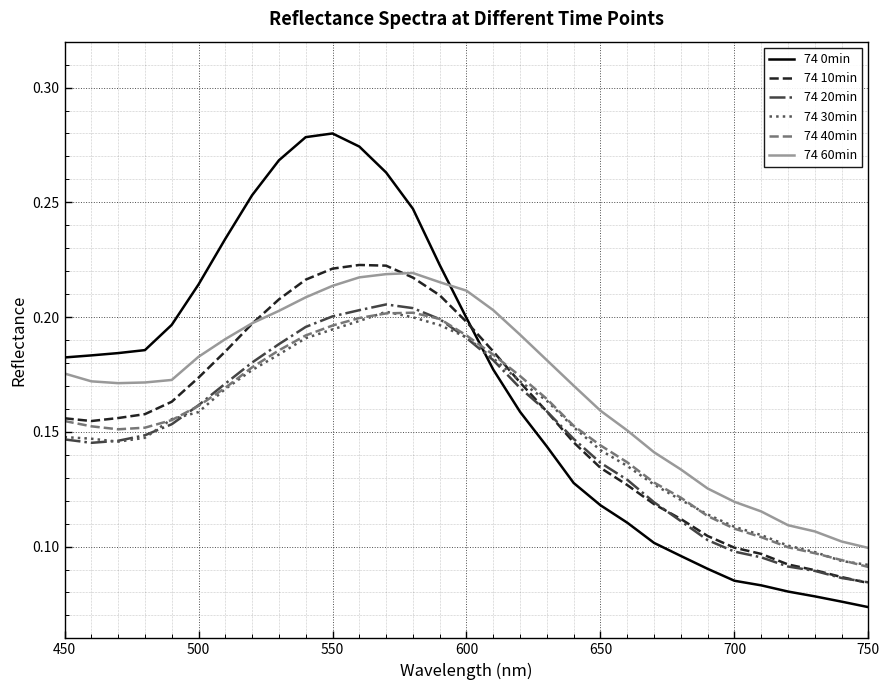

Which series has the largest range (max minus min)?

74 0min